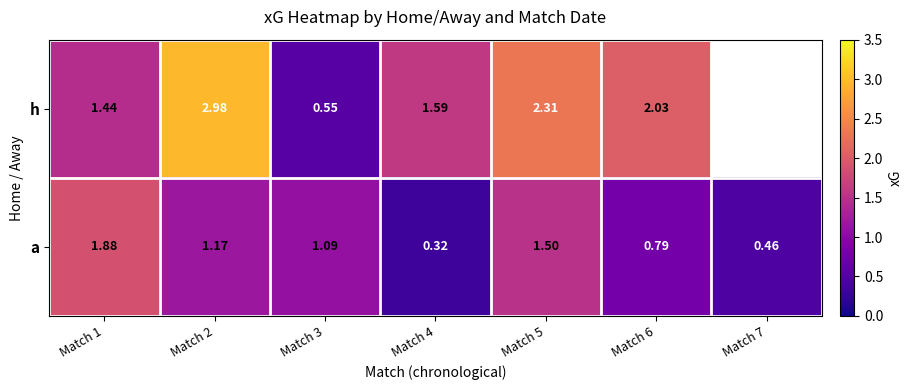

Between Match 2 and Match 3, which series saw the biggest shift?

h